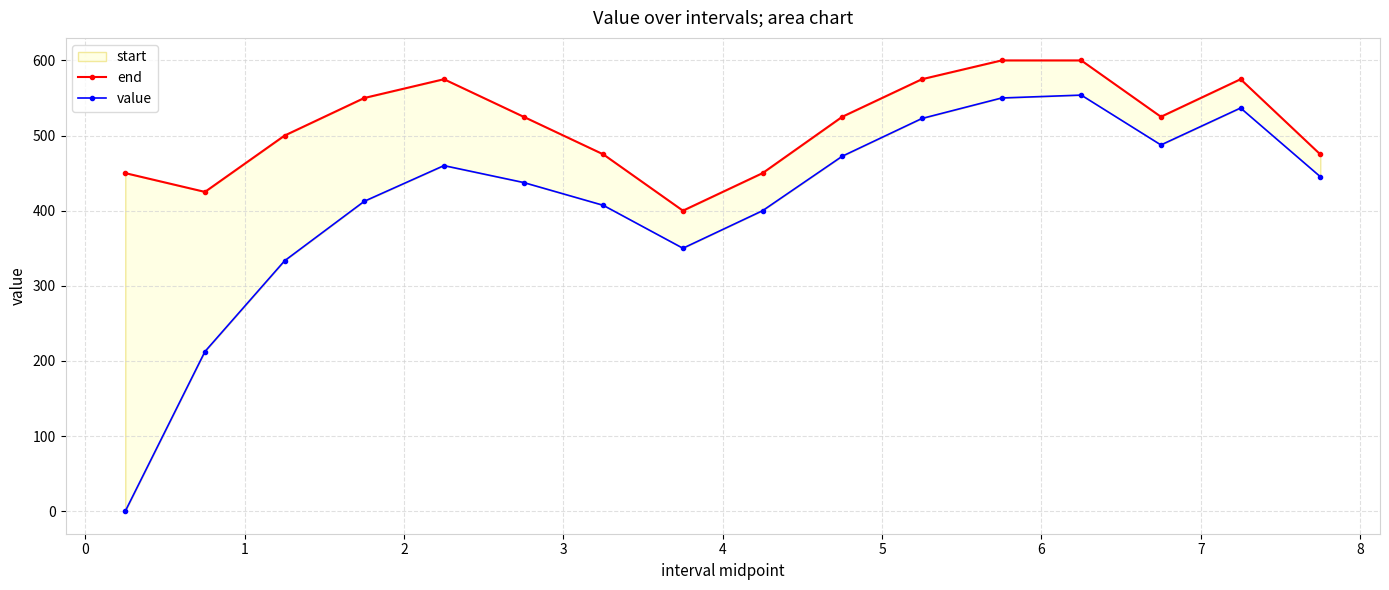

What is the label of the 10th point from the left?

8